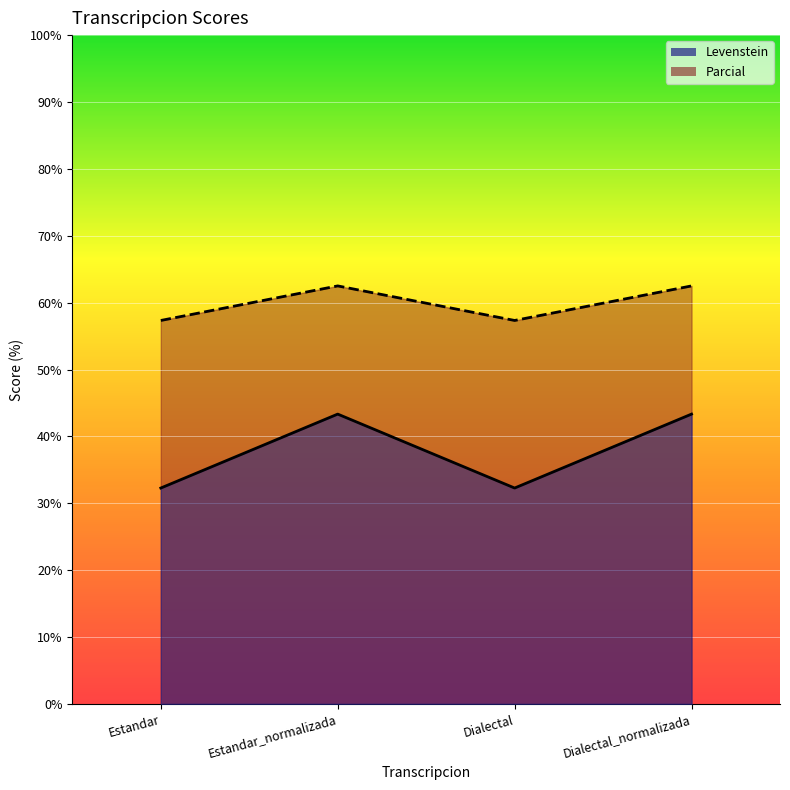

In Levenstein, how many points are lower than both neighbors (excluding endpoints)?

1